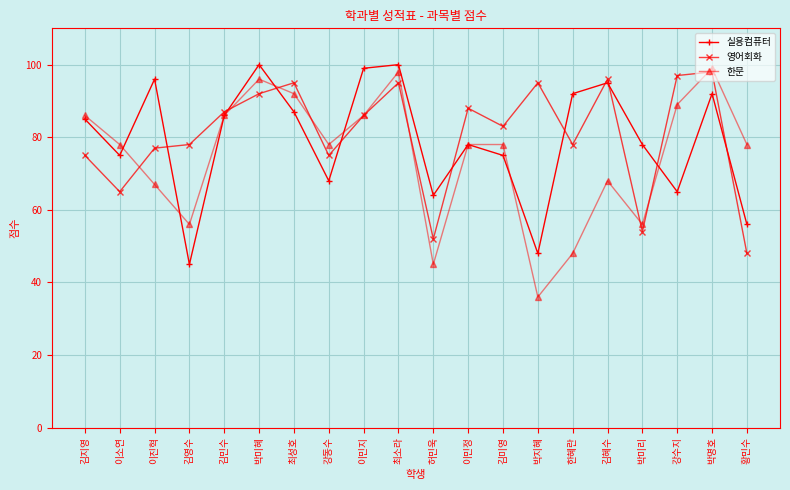

True or false: 한문 has a value of 36 at 박지혜.

True